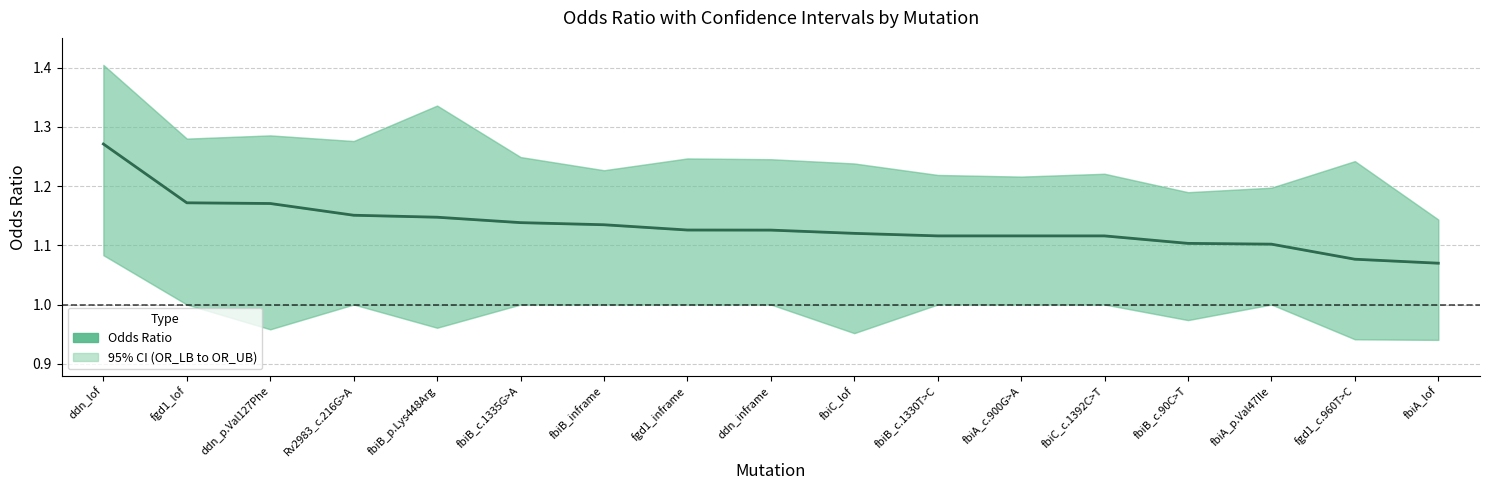

Which category has the highest value across all series?

ddn_lof